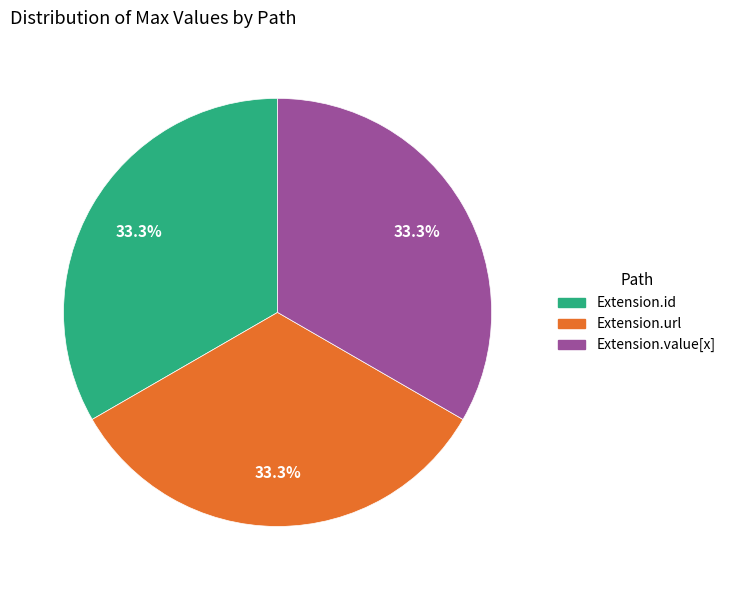

What is the ratio of the value at Extension.id to the value at Extension.value[x]?

1.0